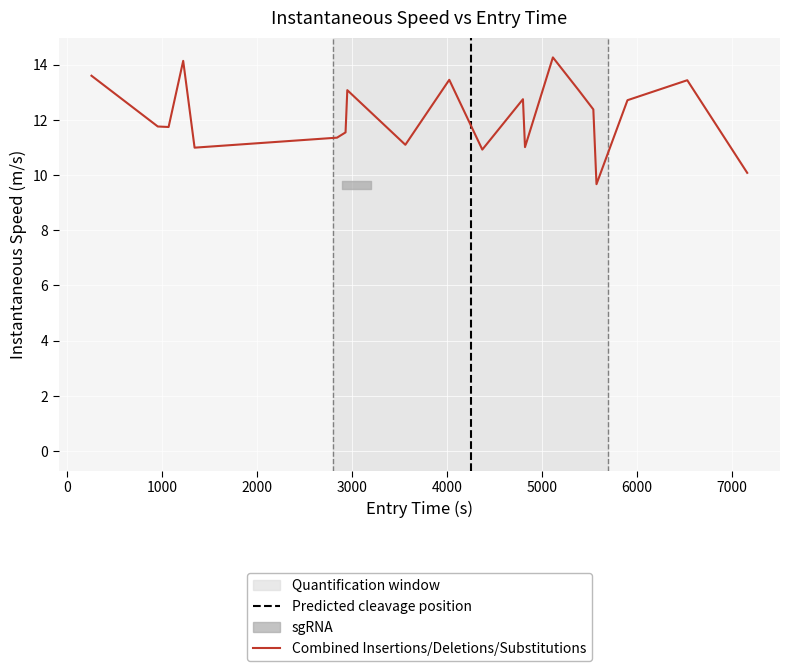

What is the lowest value of the Combined Insertions/Deletions/Substitutions series?

9.7